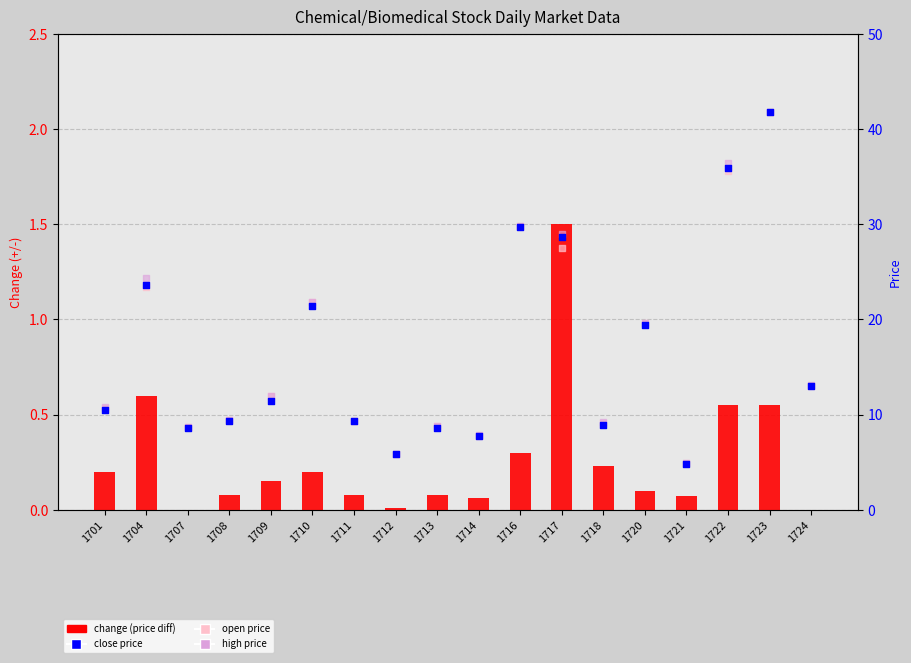

Which series has the largest total across all categories?

high price